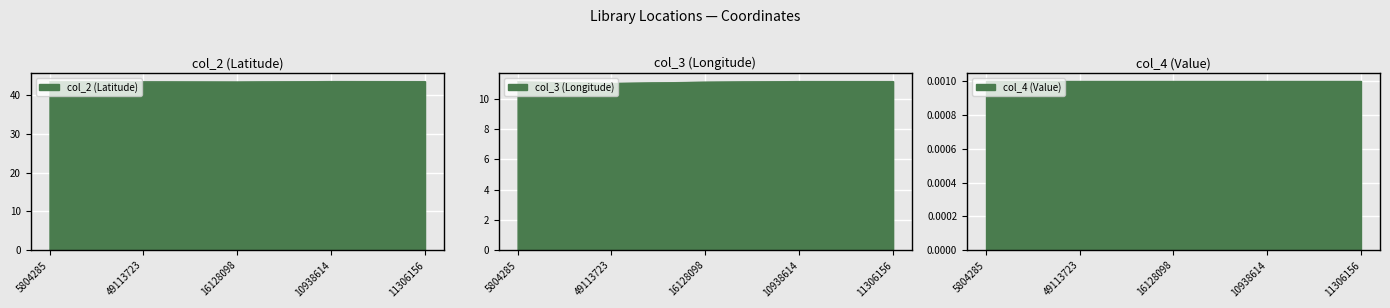

True or false: col_3 and col_2 cross at least once.

False